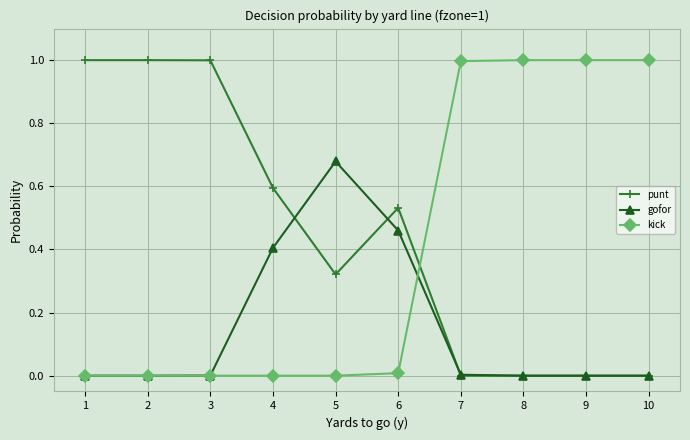

The kick series shows 0.4 at 8. True or false?

False